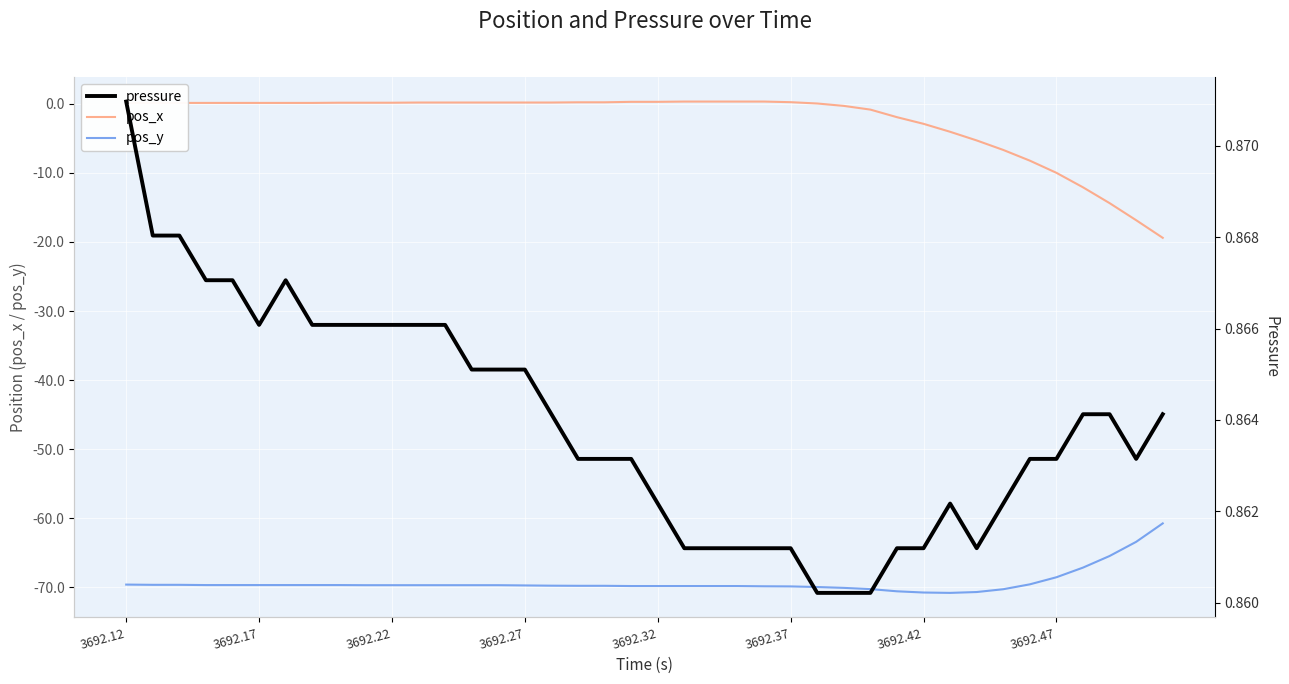

True or false: pos_y and pos_x intersect in this chart.

False